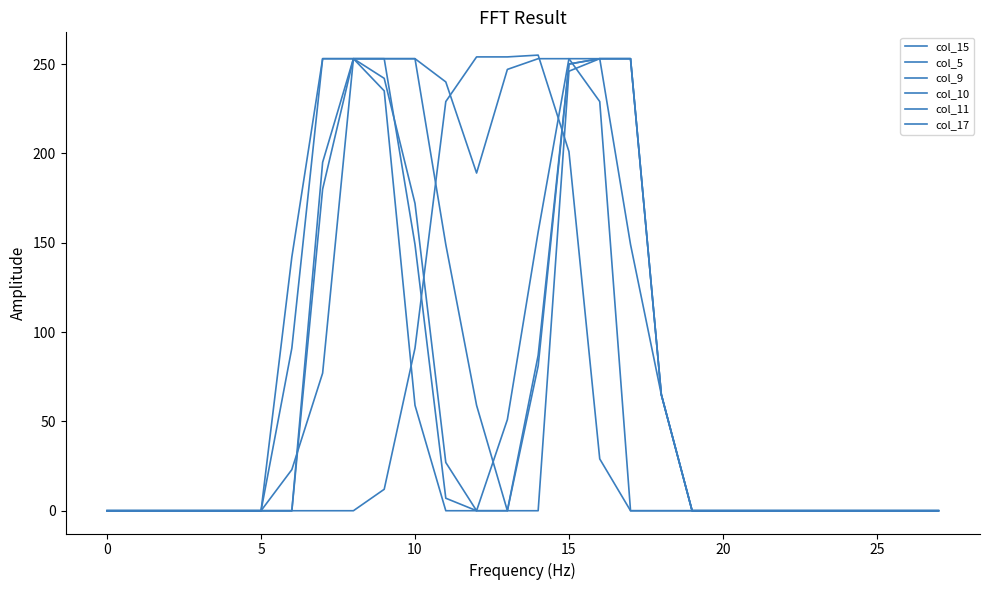

True or false: col_10 has more than 2 points higher than both neighbors.

False